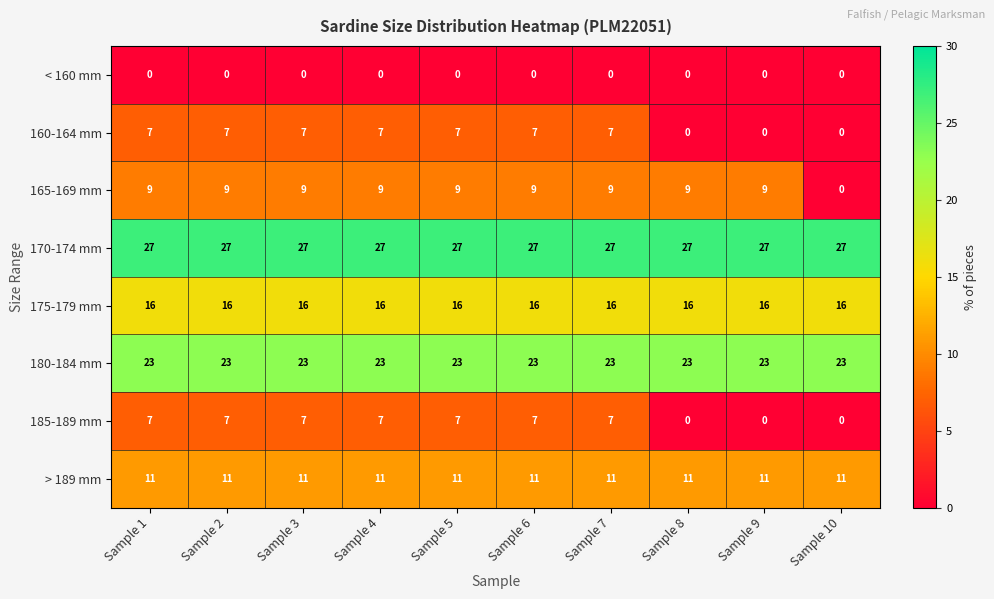

Count the 165-169 mm values in the range 9 to 10.

9